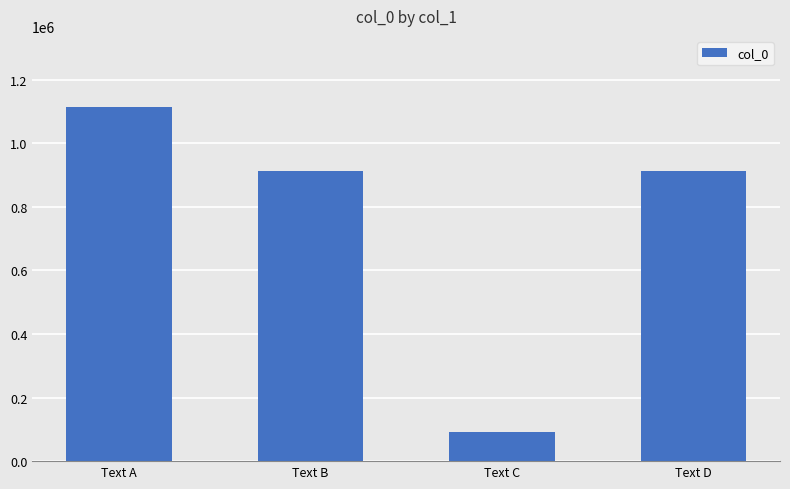

Is it true that the value at Text B is 237790?

False